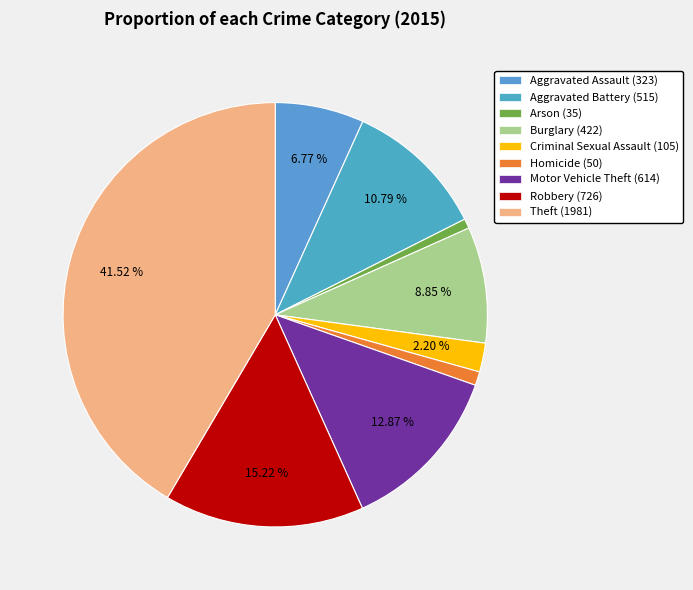

To the nearest percent, what portion does Criminal Sexual Assault represent?

2%